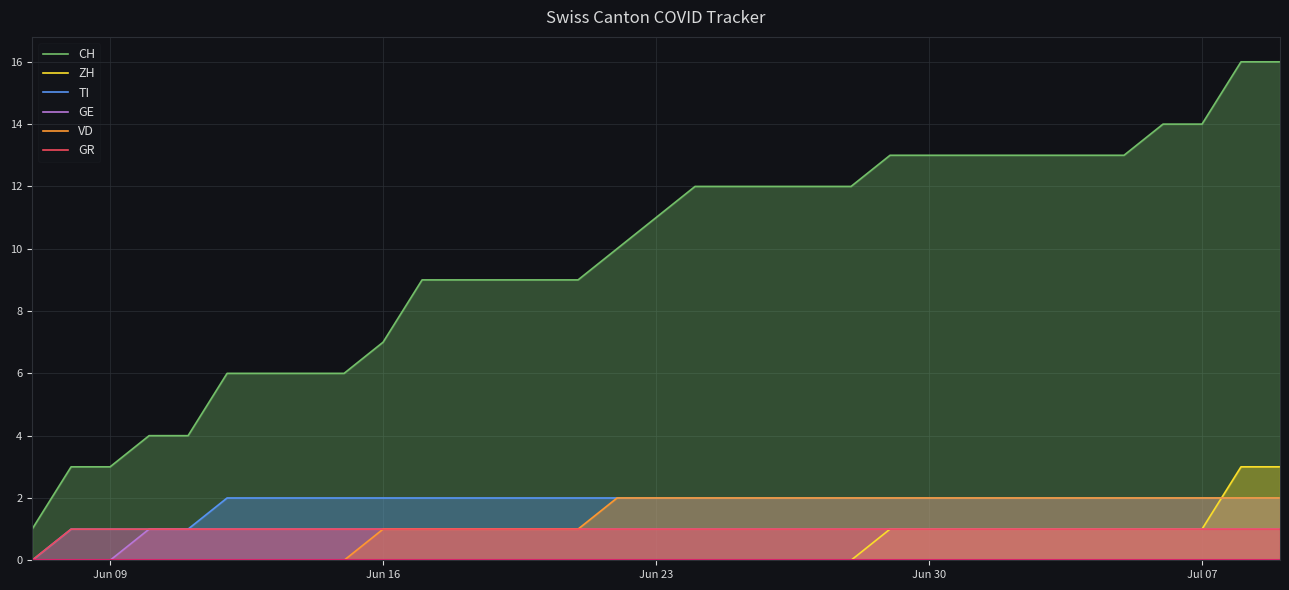

What is the maximum value for CH?

16